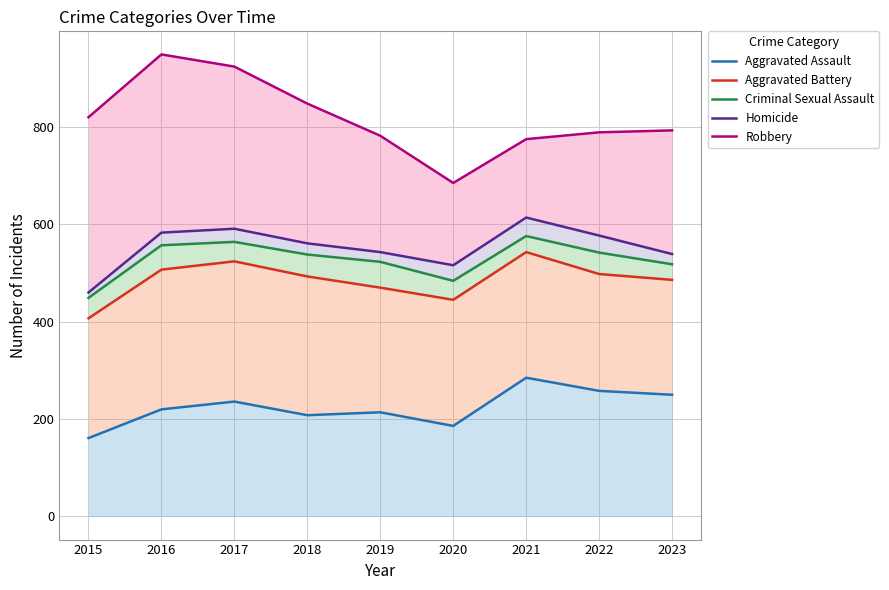

Which series has the largest total across all categories?

Robbery